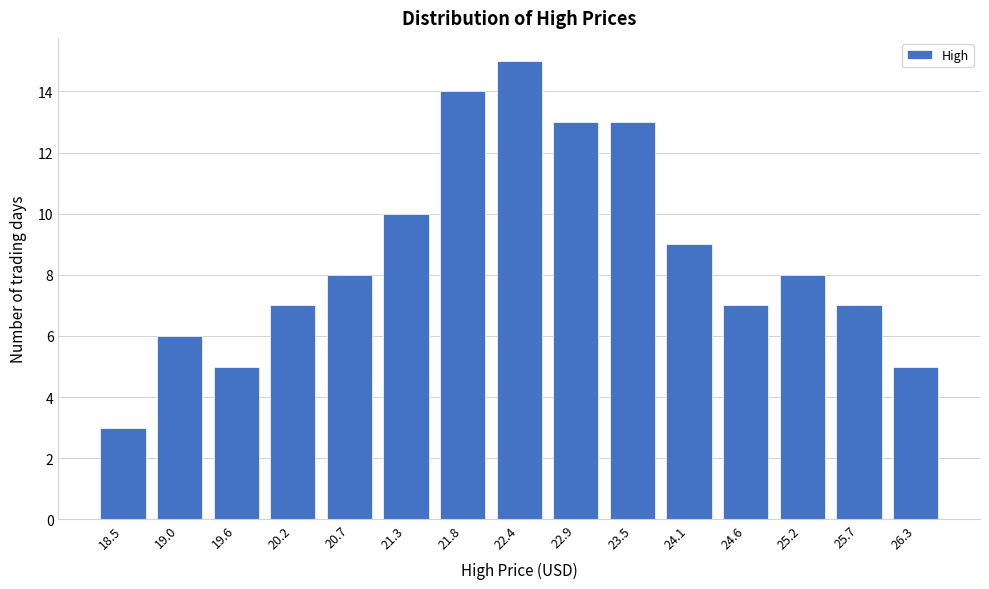

Reading right to left, extract all data points from this chart.

26.3=5	25.7=7	25.2=8	24.6=7	24.1=9	23.5=13	22.9=13	22.4=15	21.8=14	21.3=10	20.7=8	20.2=7	19.6=5	19.0=6	18.5=3